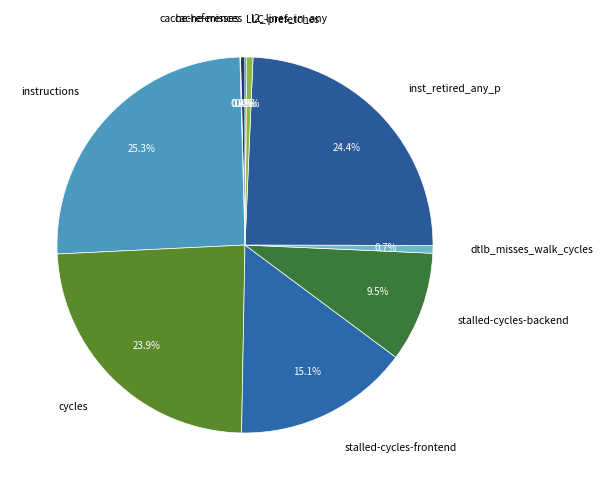

What is the largest slice in the pie chart?

instructions